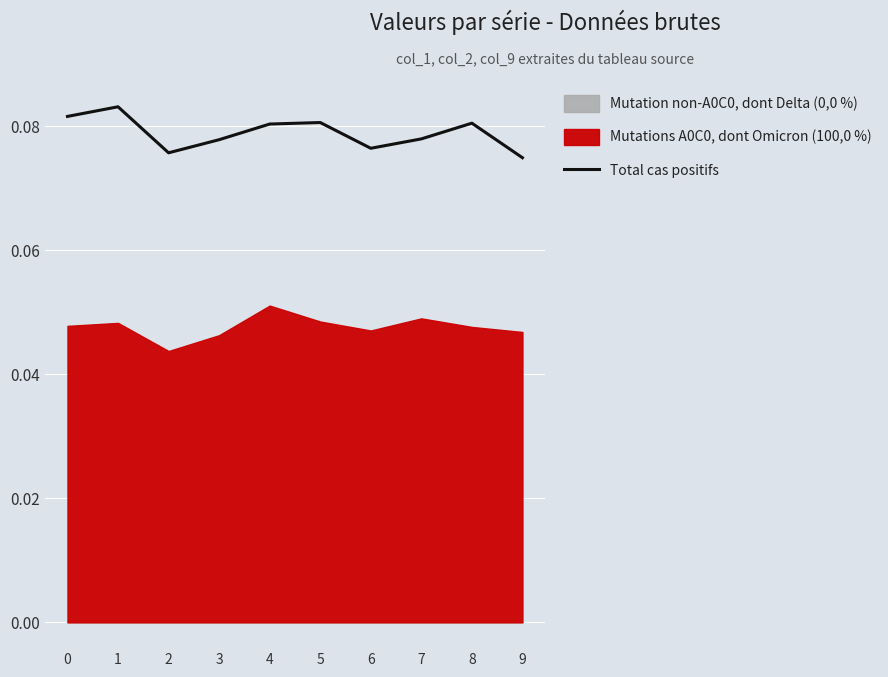

How many points are higher than both their immediate neighbors (excluding endpoints)?

3